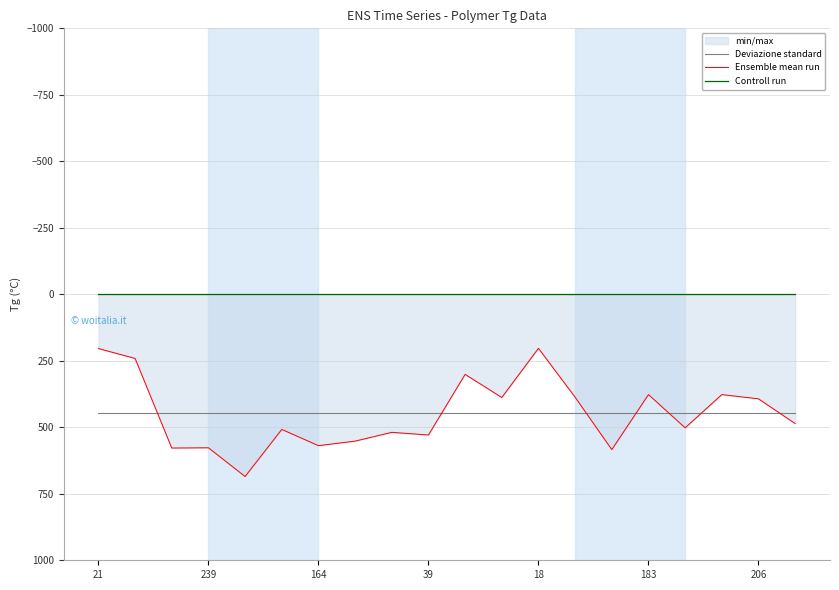

What is the value of the Deviazione standard point at the 12th from the left?

448